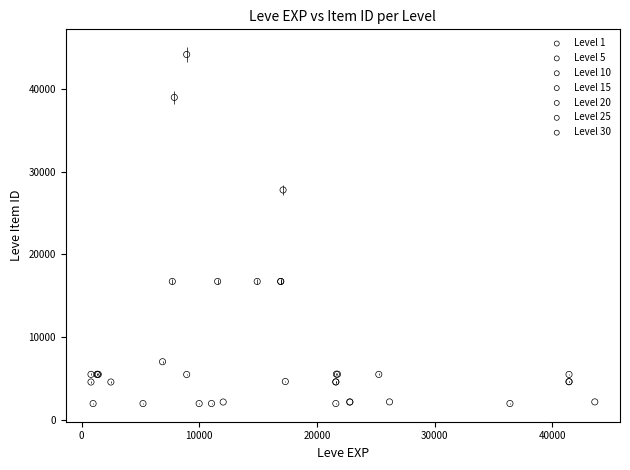

Which series contains the highest Y value?

Level 10